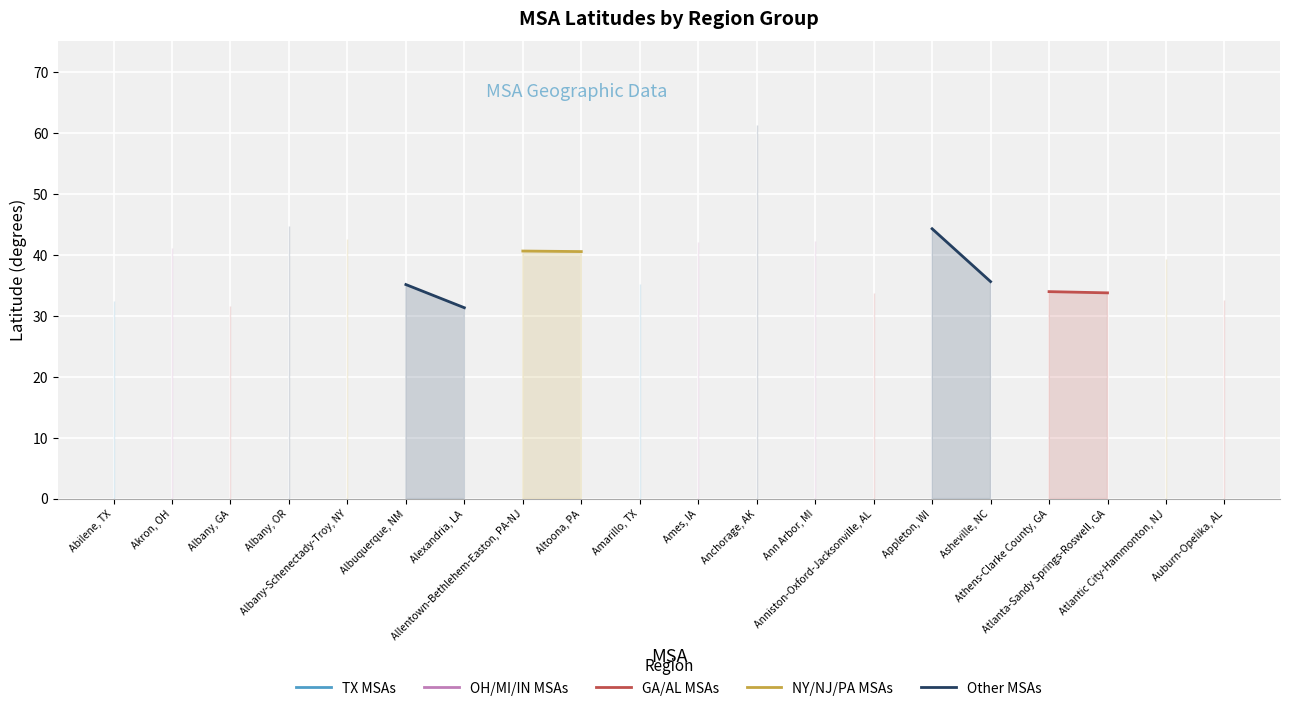

What position from the left is Alexandria, LA?

7